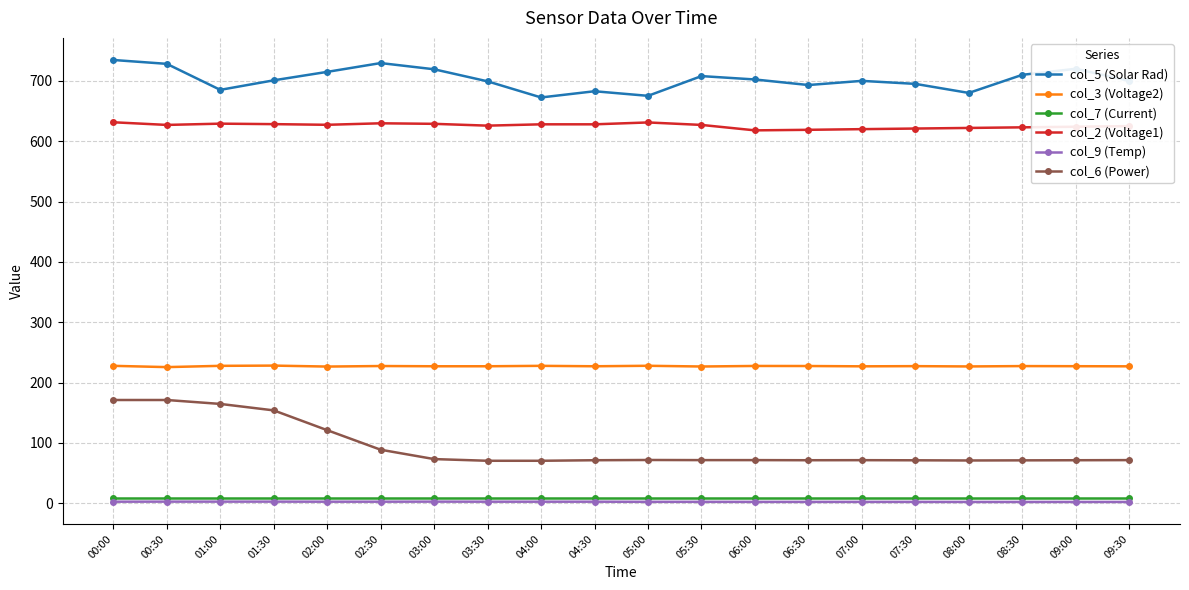

Is it true that col_2 (Voltage1) equals 631.4 at 00:00?

True